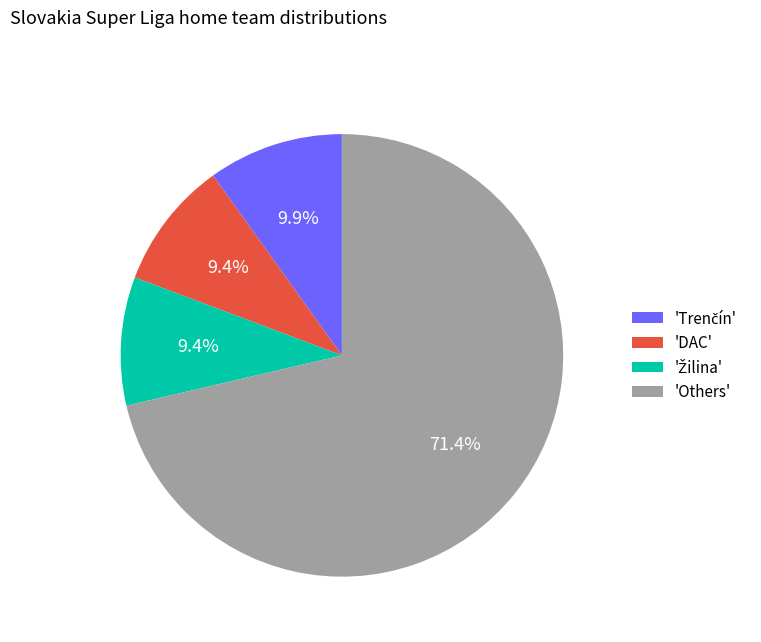

Do 'DAC' and 'Others' together represent more than half of the pie?

Yes